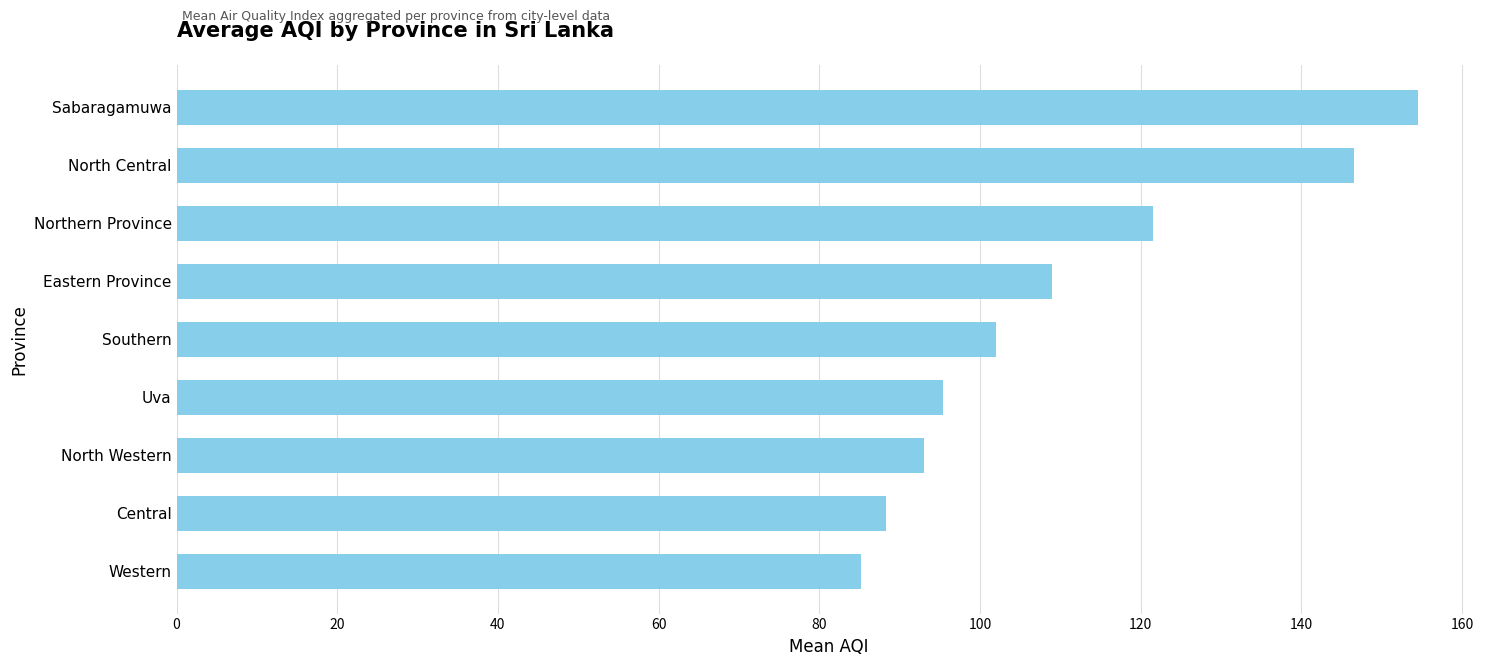

Rank the categories by value from highest to lowest.

Sabaragamuwa, North Central, Northern Province, Eastern Province, Southern, Uva, North Western, Central, Western